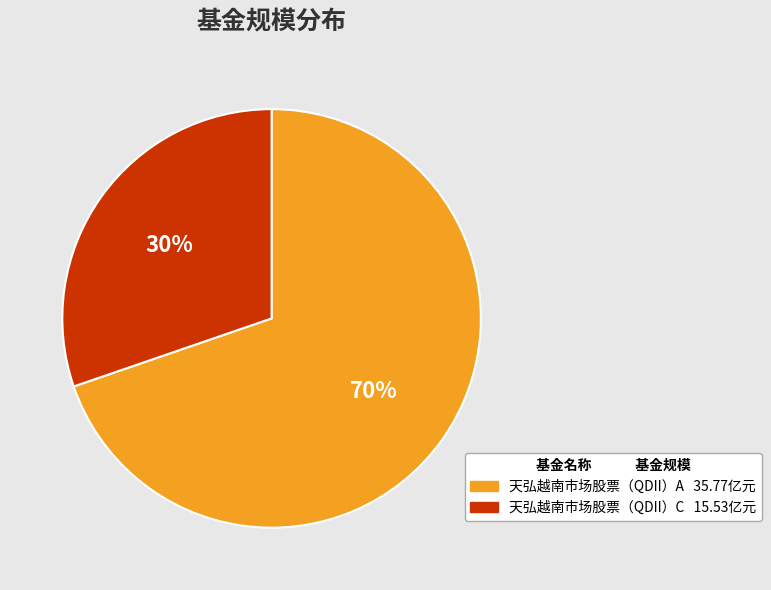

Which has a higher value, 天弘越南市场股票（QDII）A or 天弘越南市场股票（QDII）C?

天弘越南市场股票（QDII）A